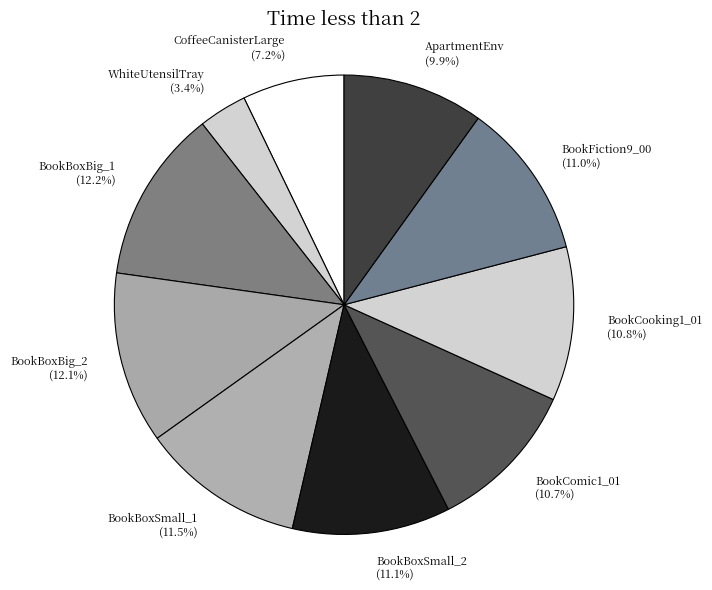

Is it true that BookBoxSmall_2 is 11% of the pie?

True